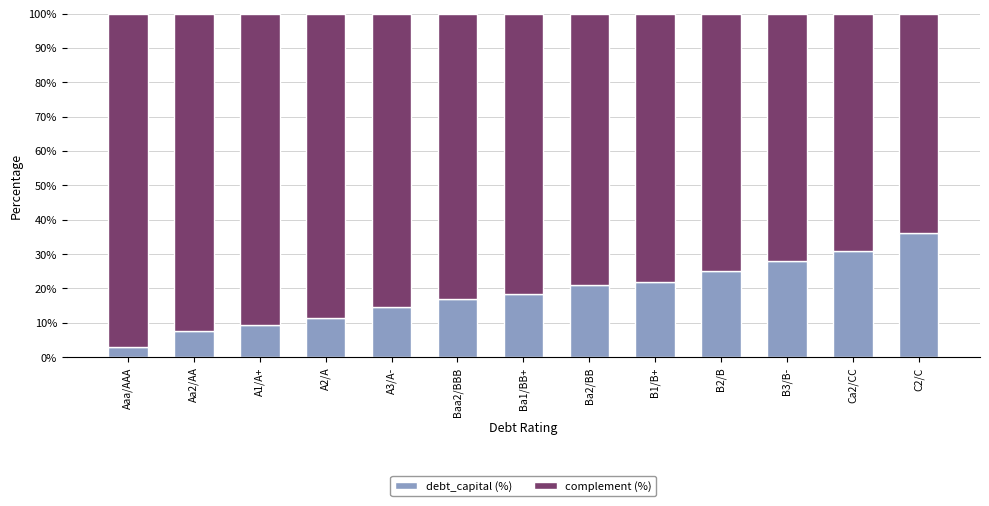

What is the difference between the debt_capital (%) values at A3/A- and C2/C?

21.5